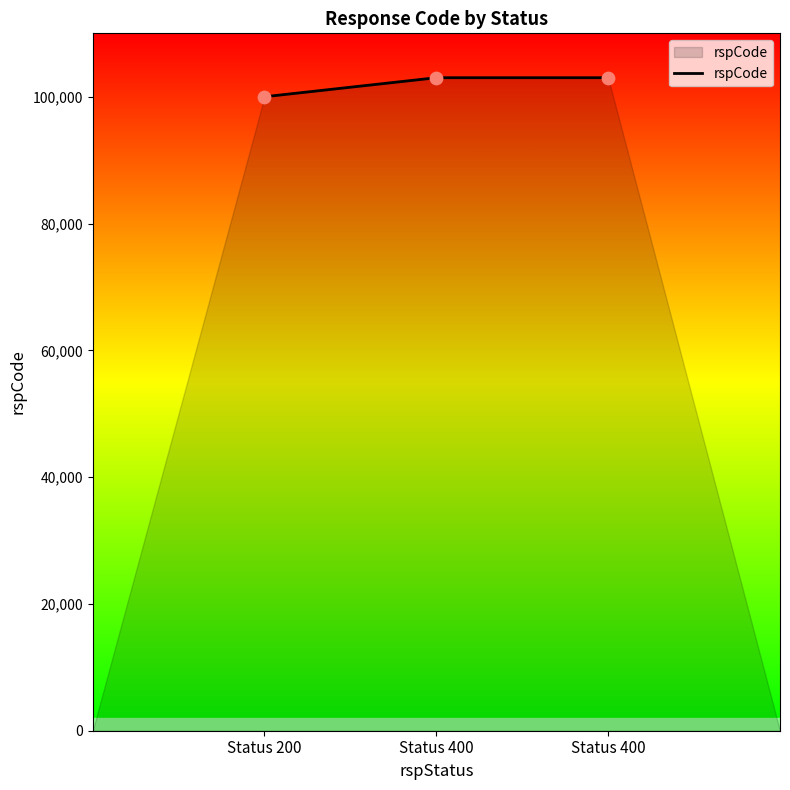

How many values are below 103000?

1